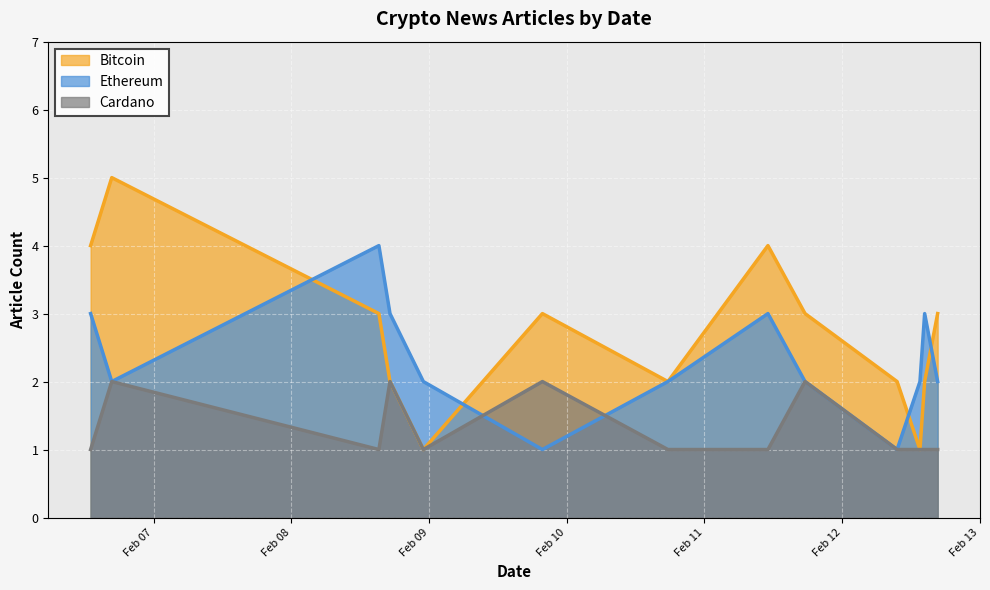

At 2021-02-08 15:15, list the series in order from largest to smallest.

Ethereum, Bitcoin, Cardano